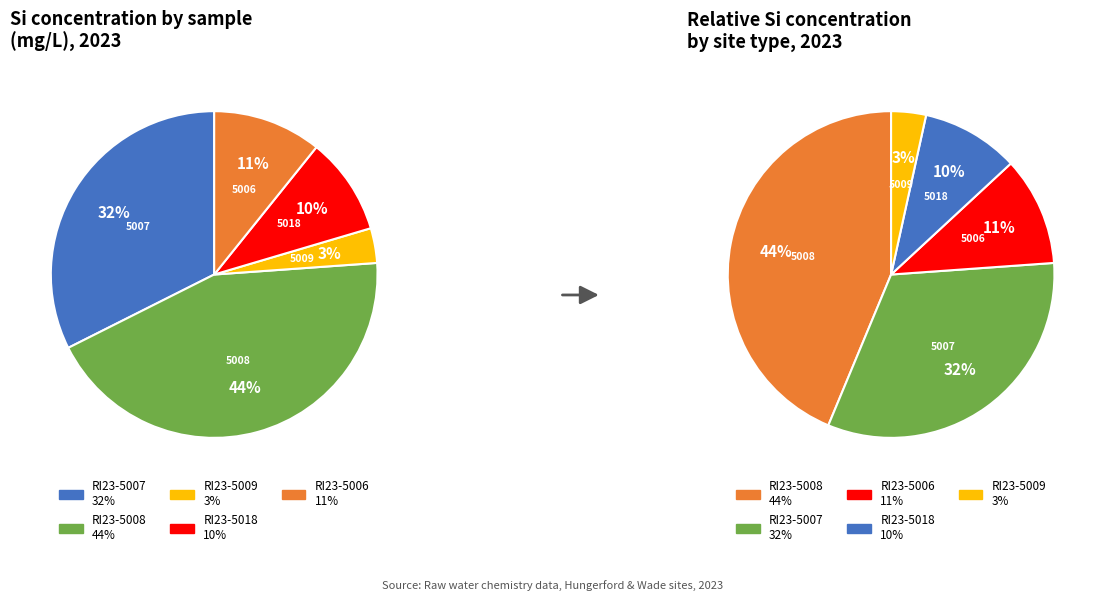

Does RI23-5018 represent more than half of the total?

No